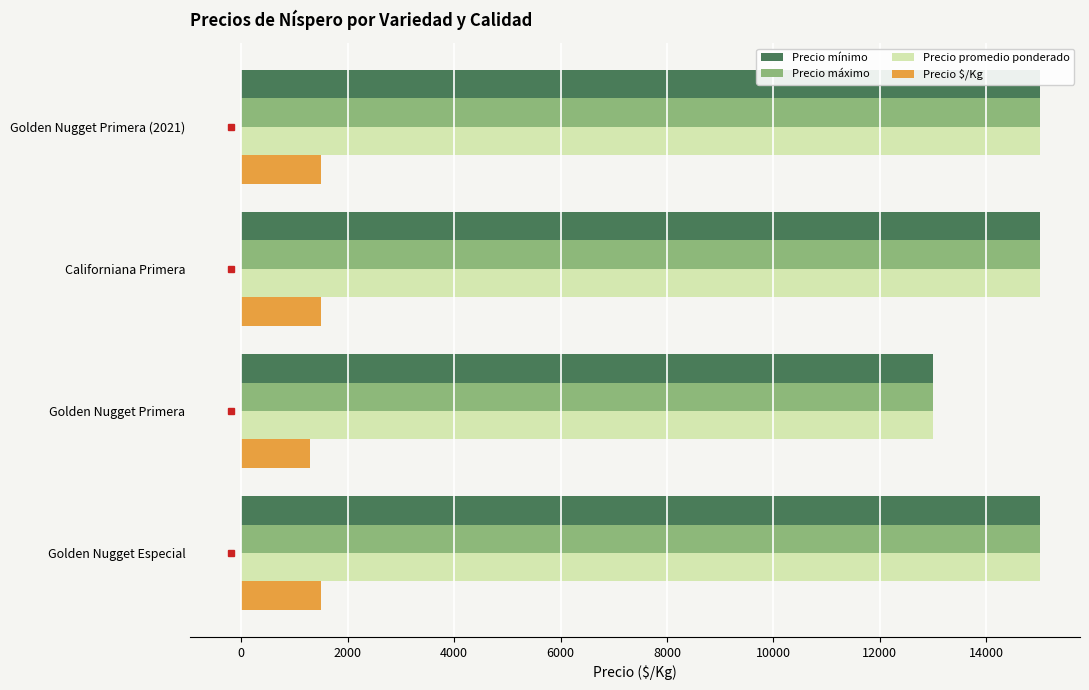

True or false: Precio $/Kg has a value of 2194 at Golden Nugget Especial.

False